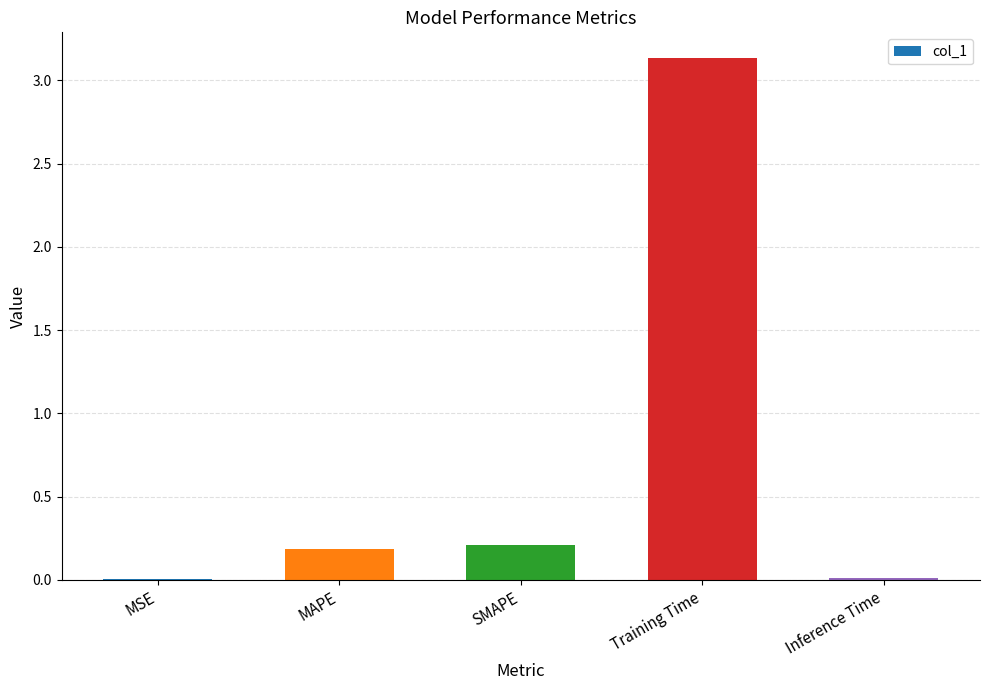

Which category has the highest value across all series?

Training Time